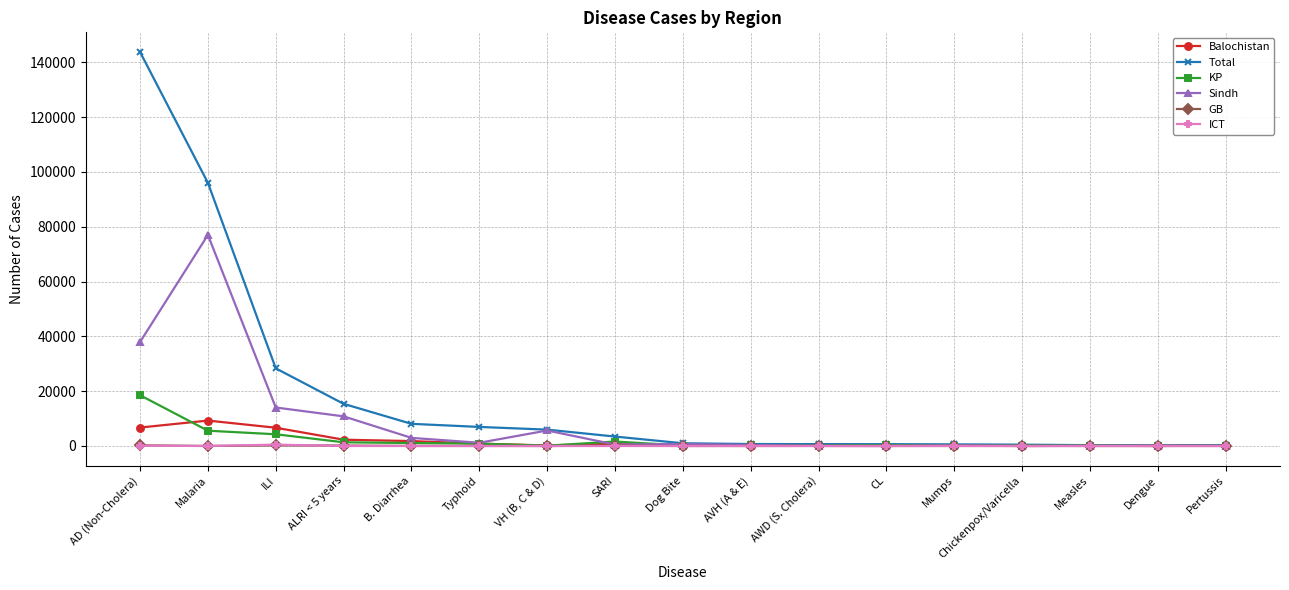

What is the sum of the Balochistan values at Chickenpox/Varicella and Malaria?

9282